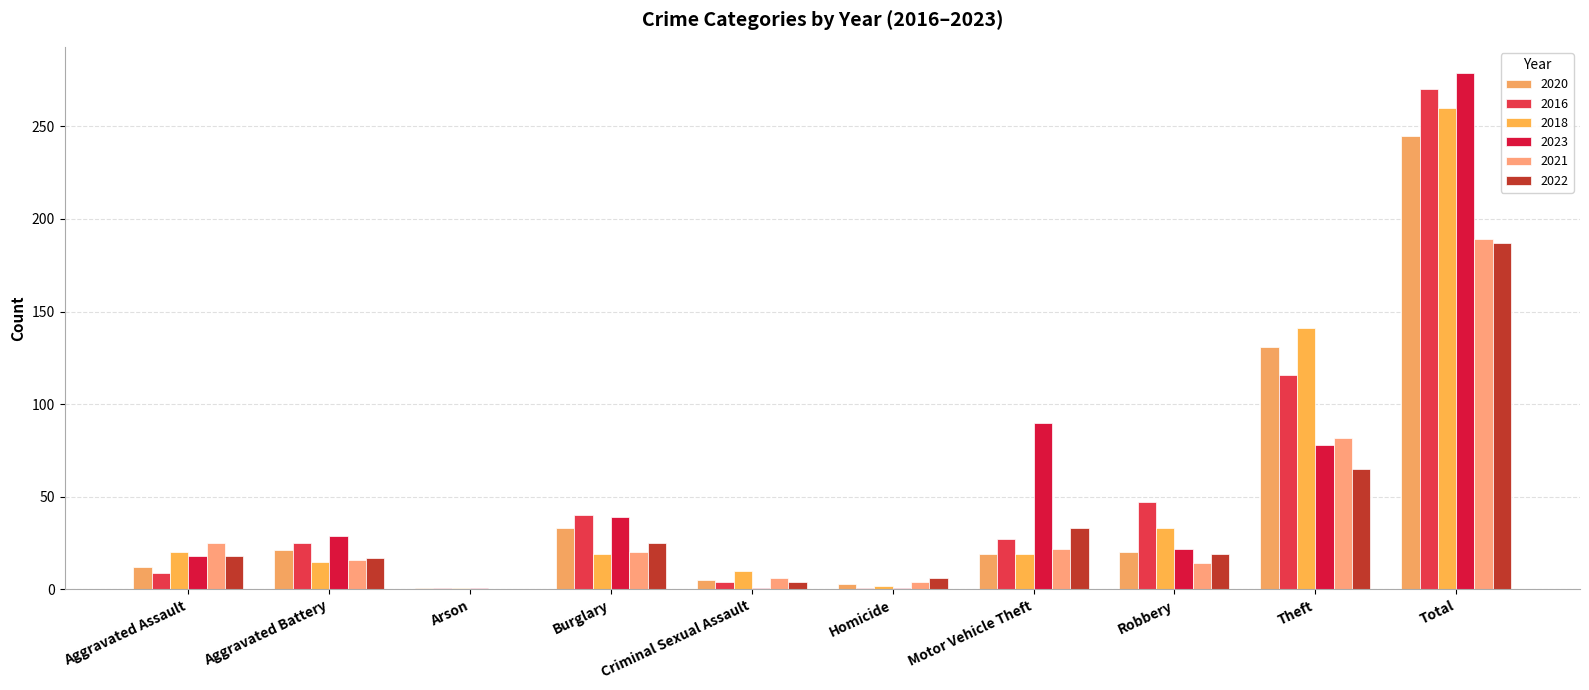

True or false: 2021 has a value of 25 at Aggravated Assault.

True